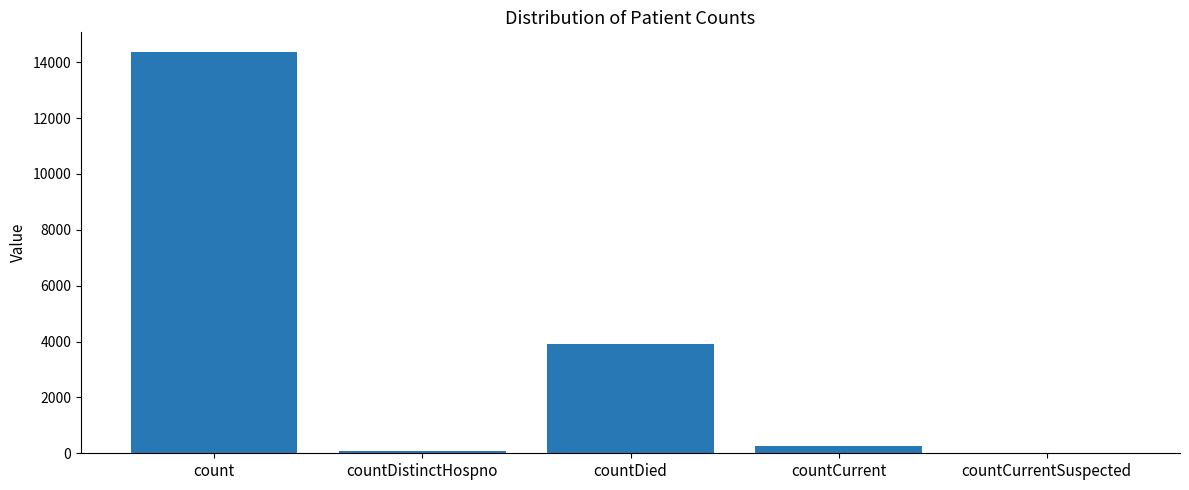

Between countDistinctHospno and count, which is larger?

count